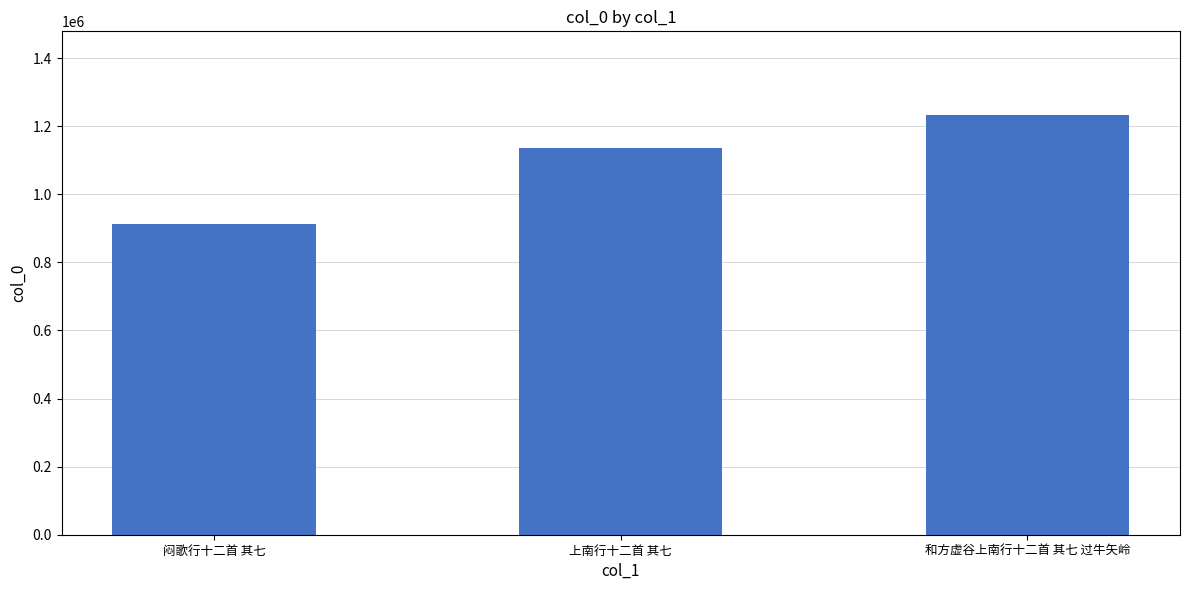

Reading left to right, extract all data points from this chart.

闷歌行十二首 其七=912740	上南行十二首 其七=1135808	和方虚谷上南行十二首 其七 过牛矢岭=1232197